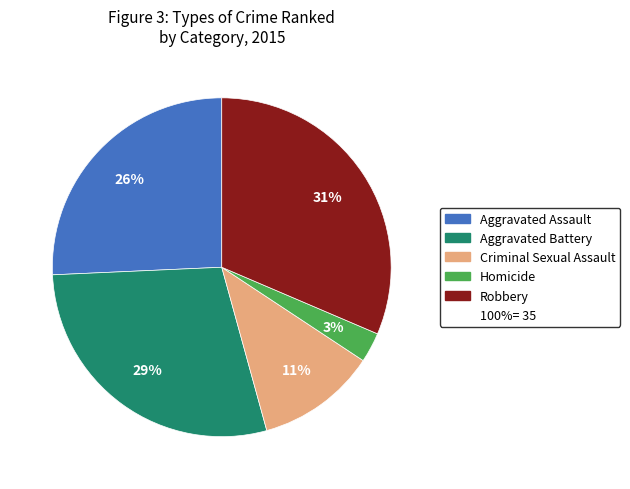

Does any single category account for the majority?

No